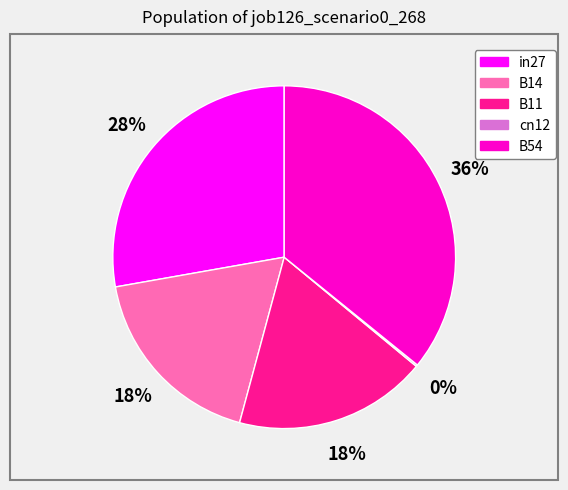

To the nearest percent, what percentage of the pie is B11?

18%